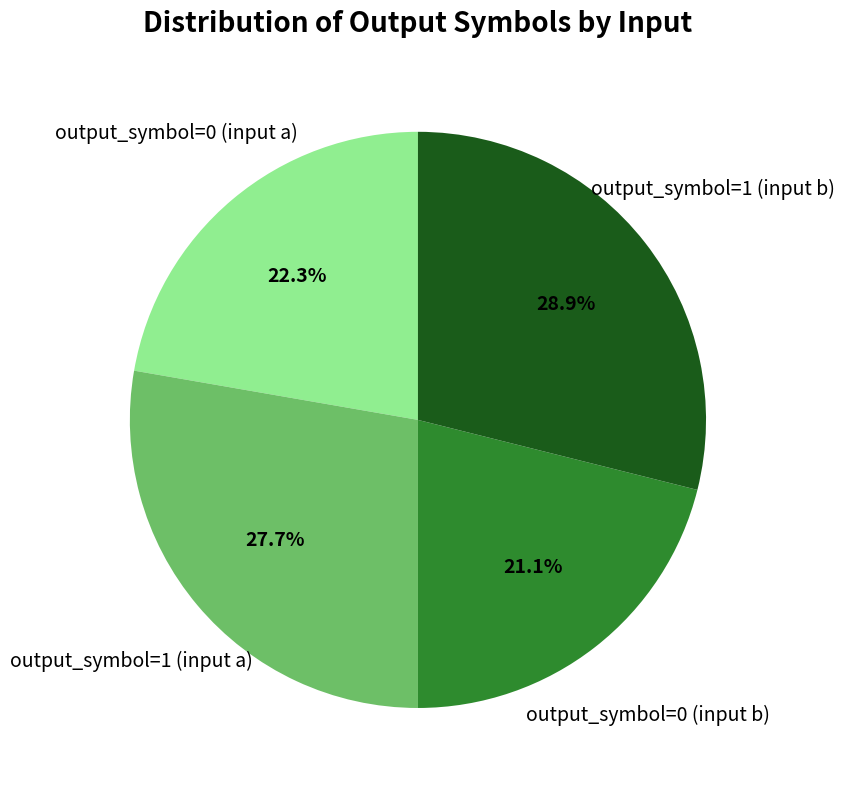

Does any single category account for the majority?

No